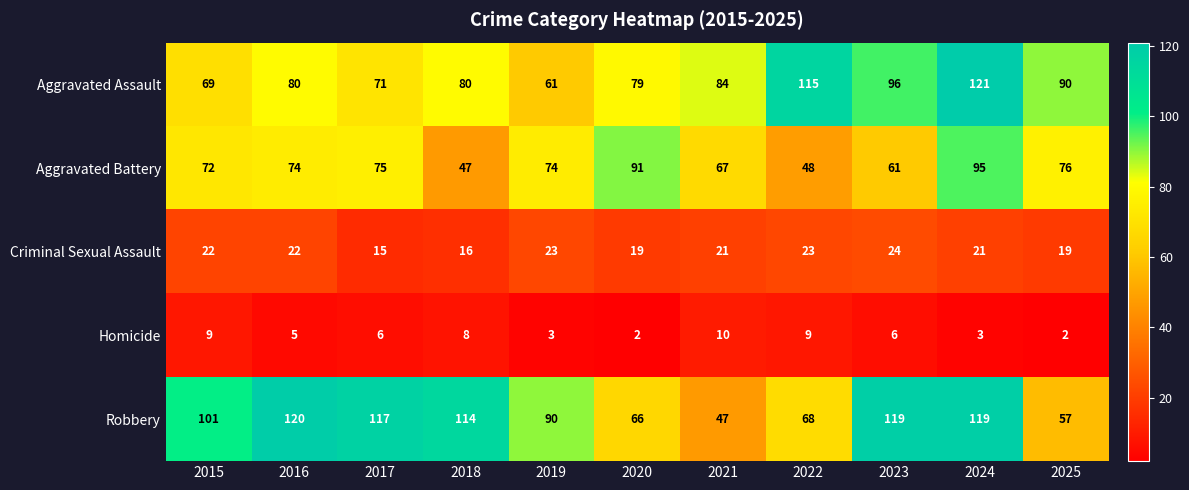

Which label corresponds to the largest value in the chart?

2024